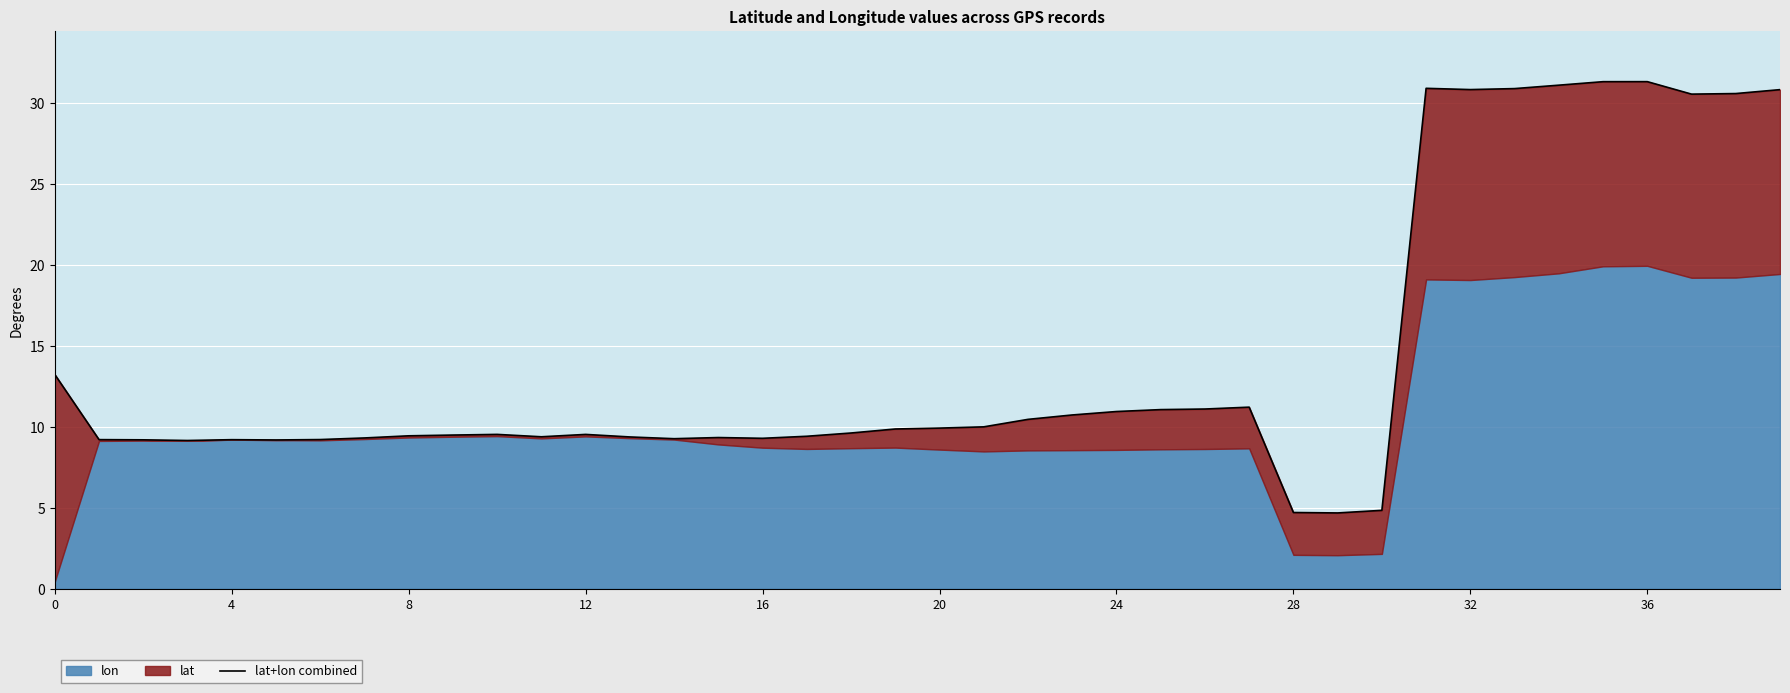

The value at 33 is 30.9. True or false?

True